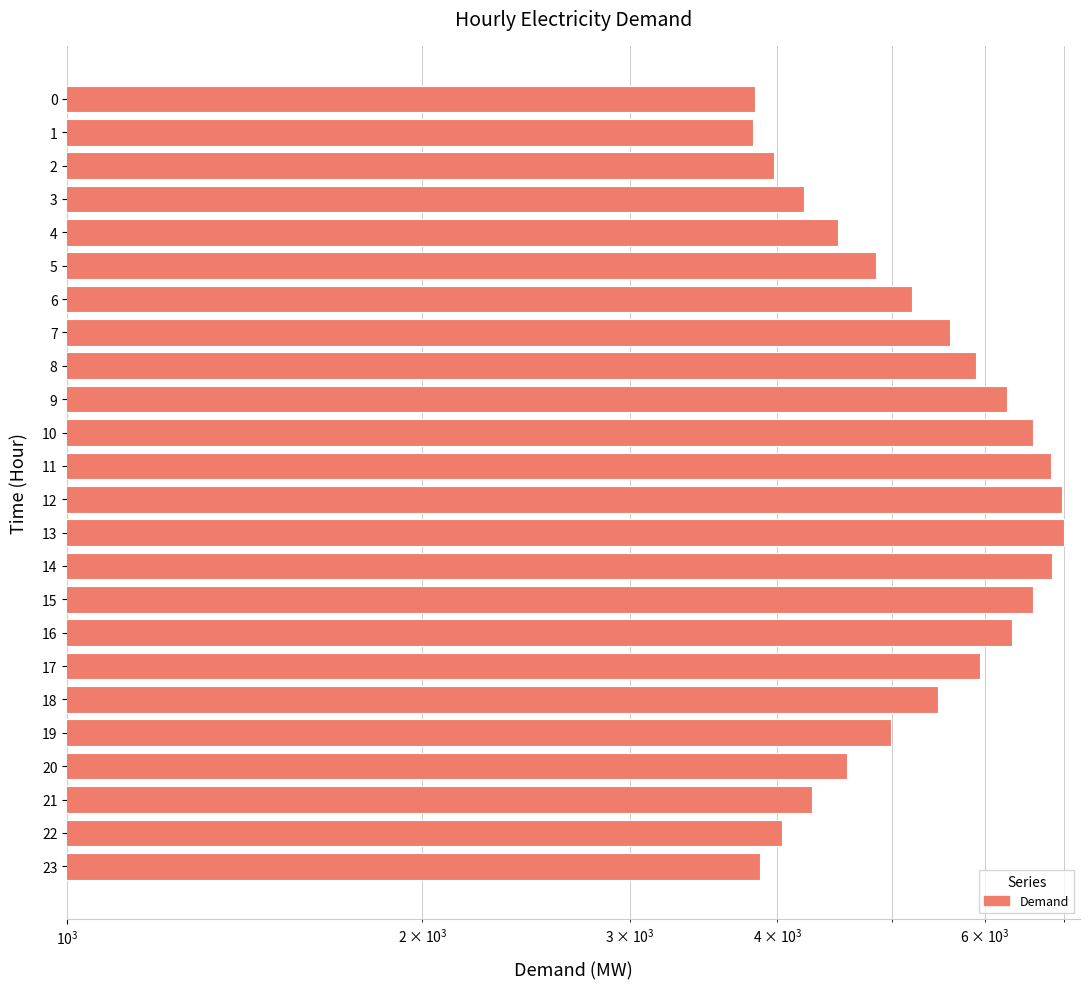

At which label is the value closest to 5410?

18